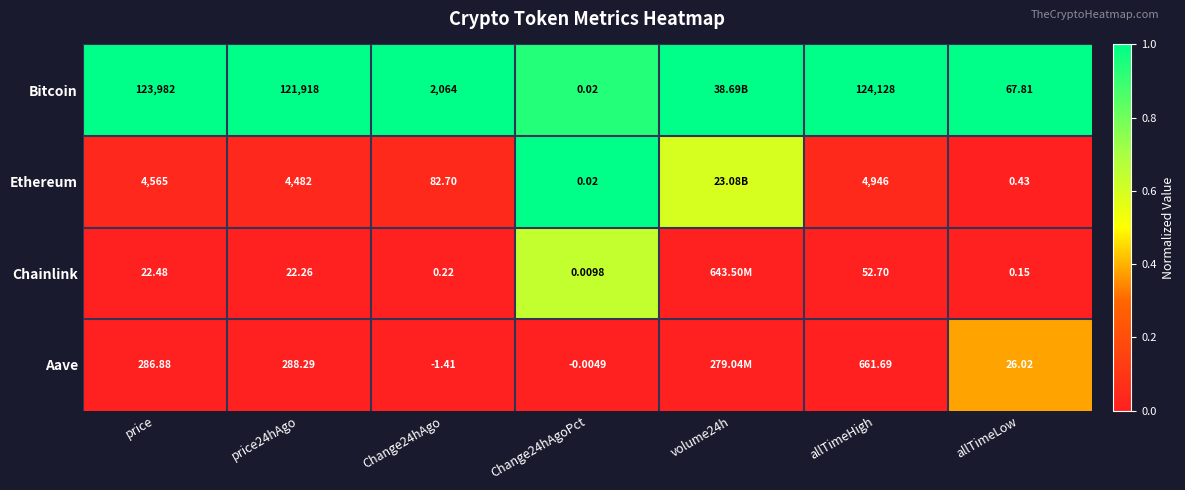

At price, list the series in order from smallest to largest.

Chainlink, Aave, Ethereum, Bitcoin